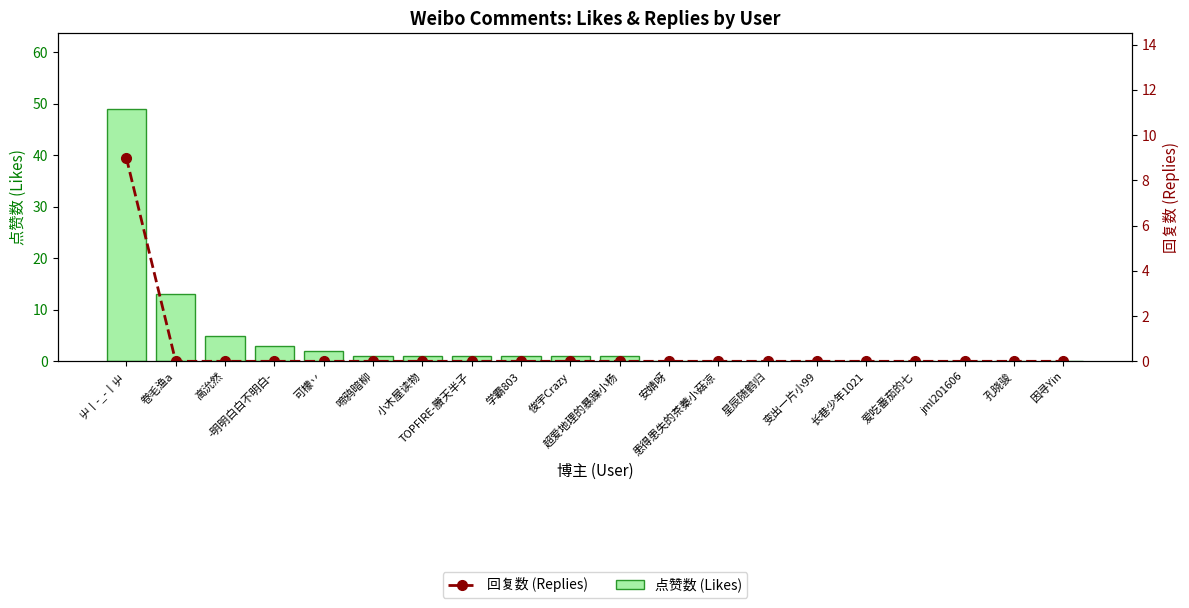

The 回复数 (Replies) series shows 0 at 卷毛渔a. True or false?

True